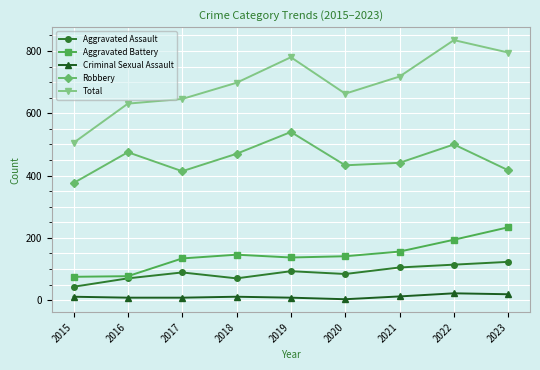

Rank the series by their maximum value, from lowest to highest.

Criminal Sexual Assault, Aggravated Assault, Aggravated Battery, Robbery, Total